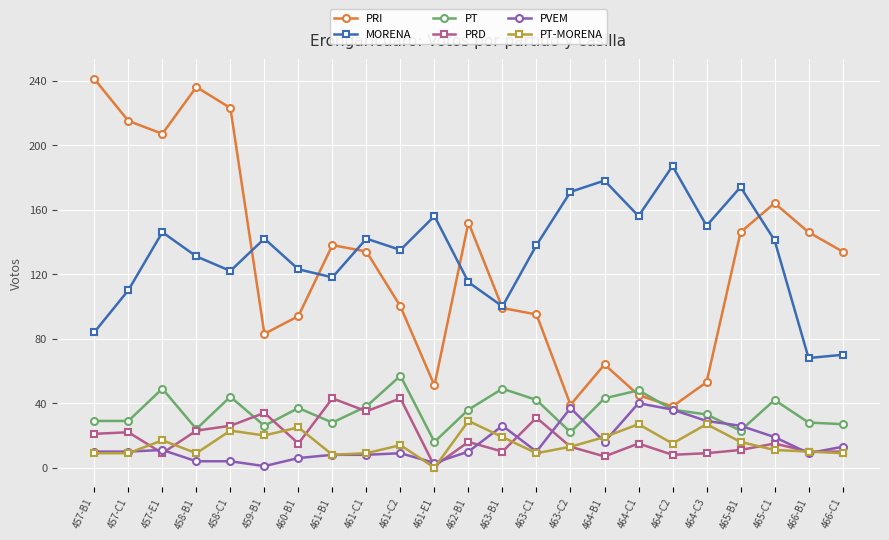

True or false: PRD has more than 0 points higher than both neighbors.

True